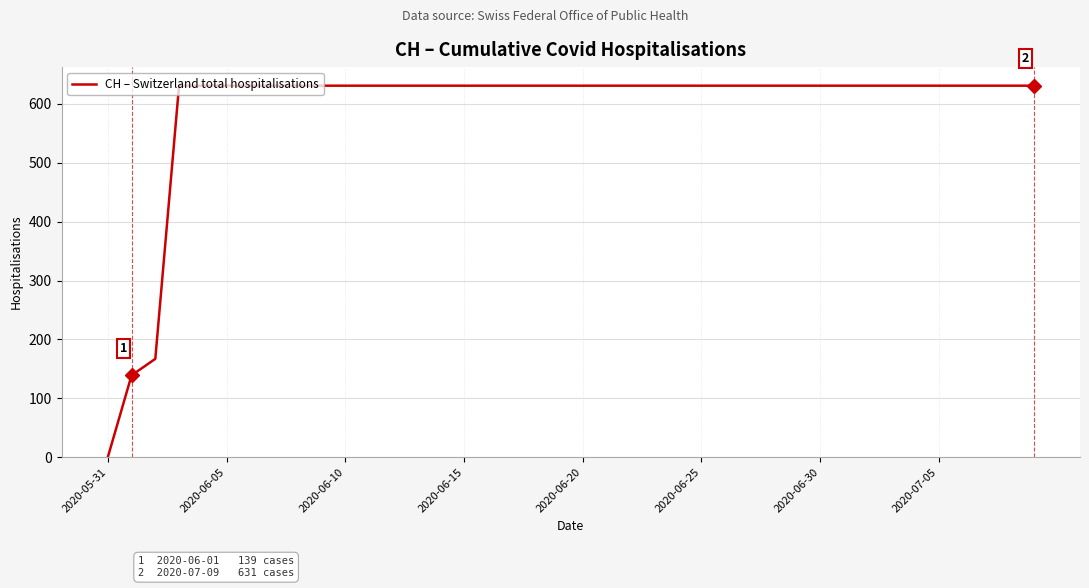

What is the maximum value shown in the chart?

631